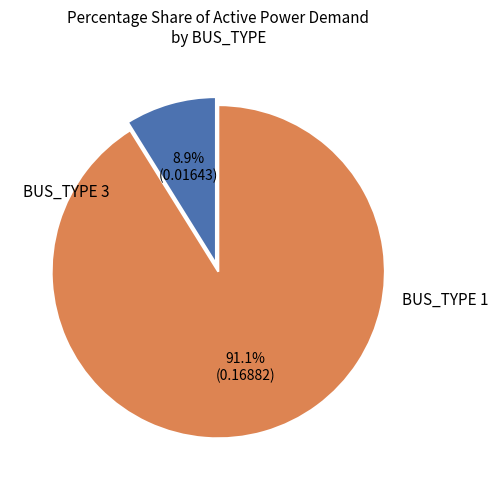

Does any single category account for the majority?

Yes